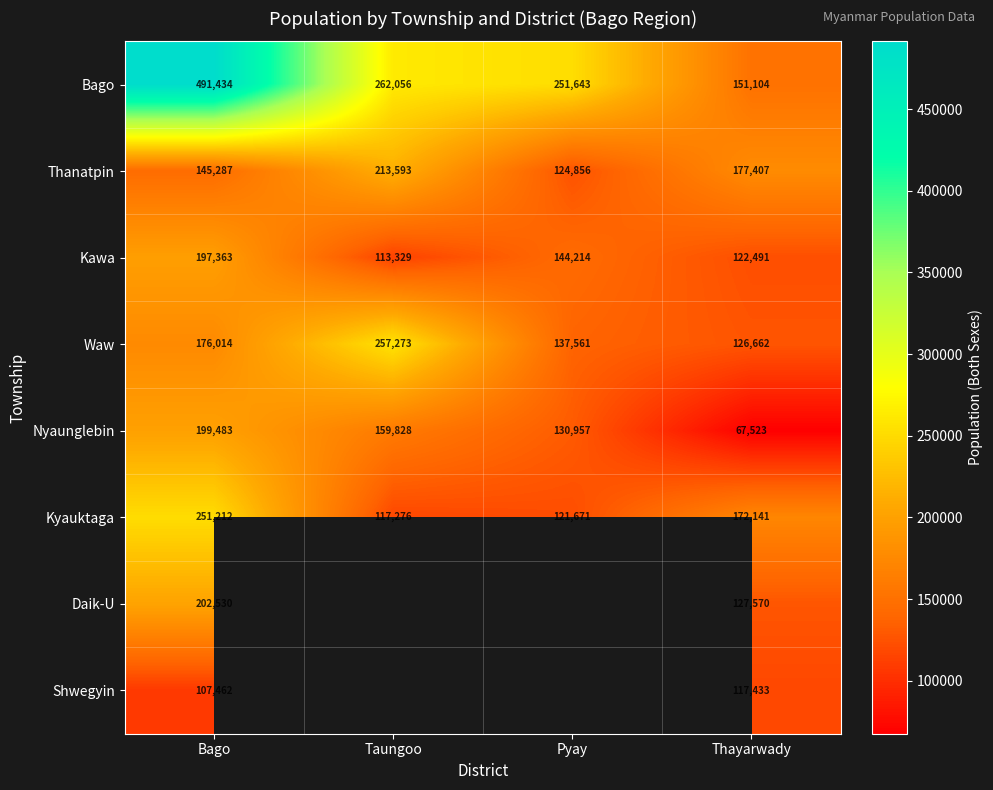

Rank the categories by Nyaunglebin value from lowest to highest.

Thayarwady, Pyay, Taungoo, Bago